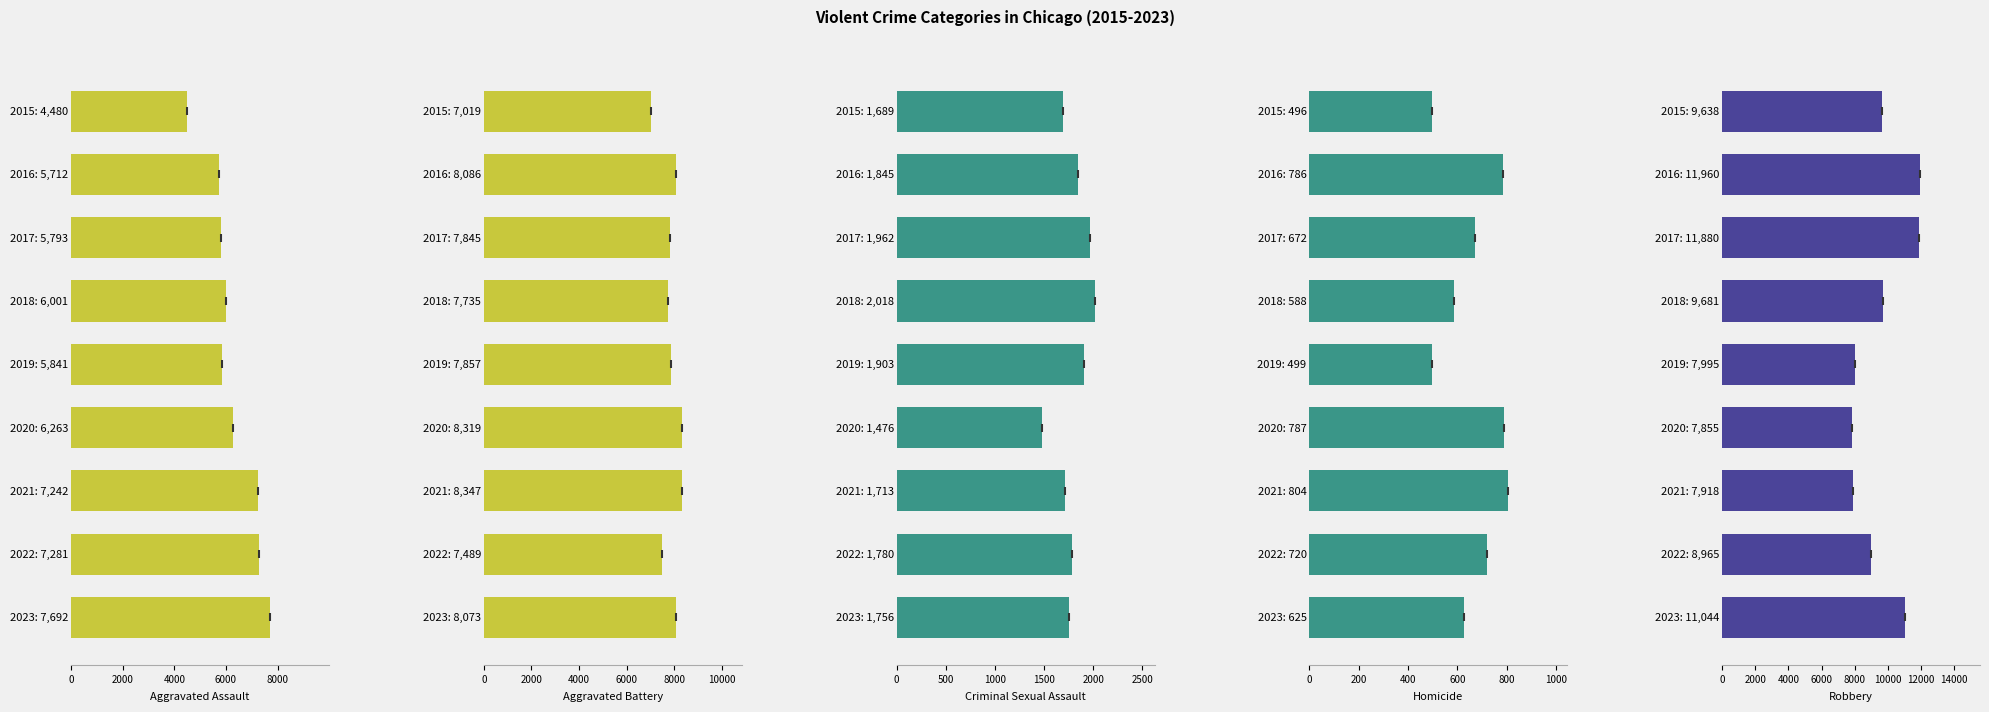

What position from the left is 2000?

2